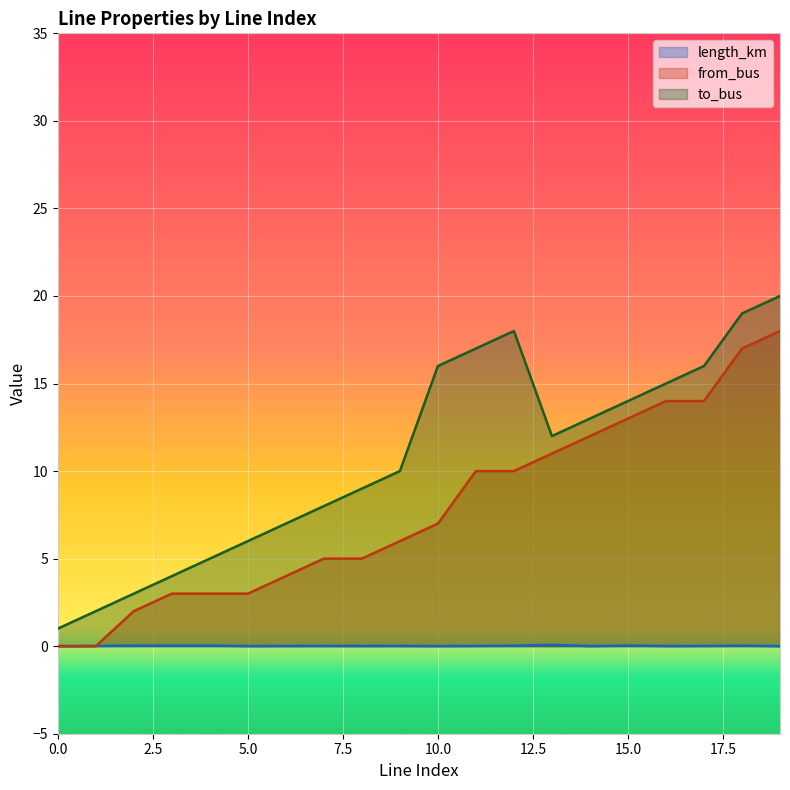

Which series has the largest total across all categories?

to_bus